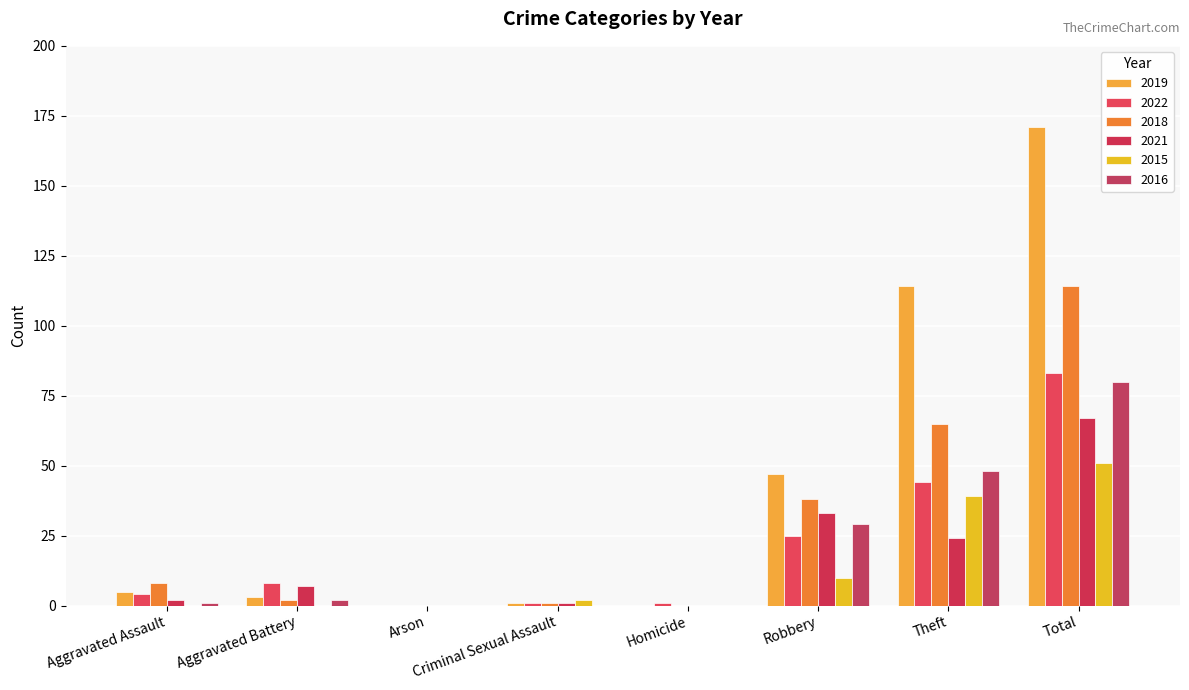

Reading left to right, what are all the values shown in this chart?

2019: 5	3	0	1	0	47	114	171
2022: 4	8	0	1	1	25	44	83
2018: 8	2	0	1	0	38	65	114
2021: 2	7	0	1	0	33	24	67
2015: 0	0	0	2	0	10	39	51
2016: 1	2	0	0	0	29	48	80